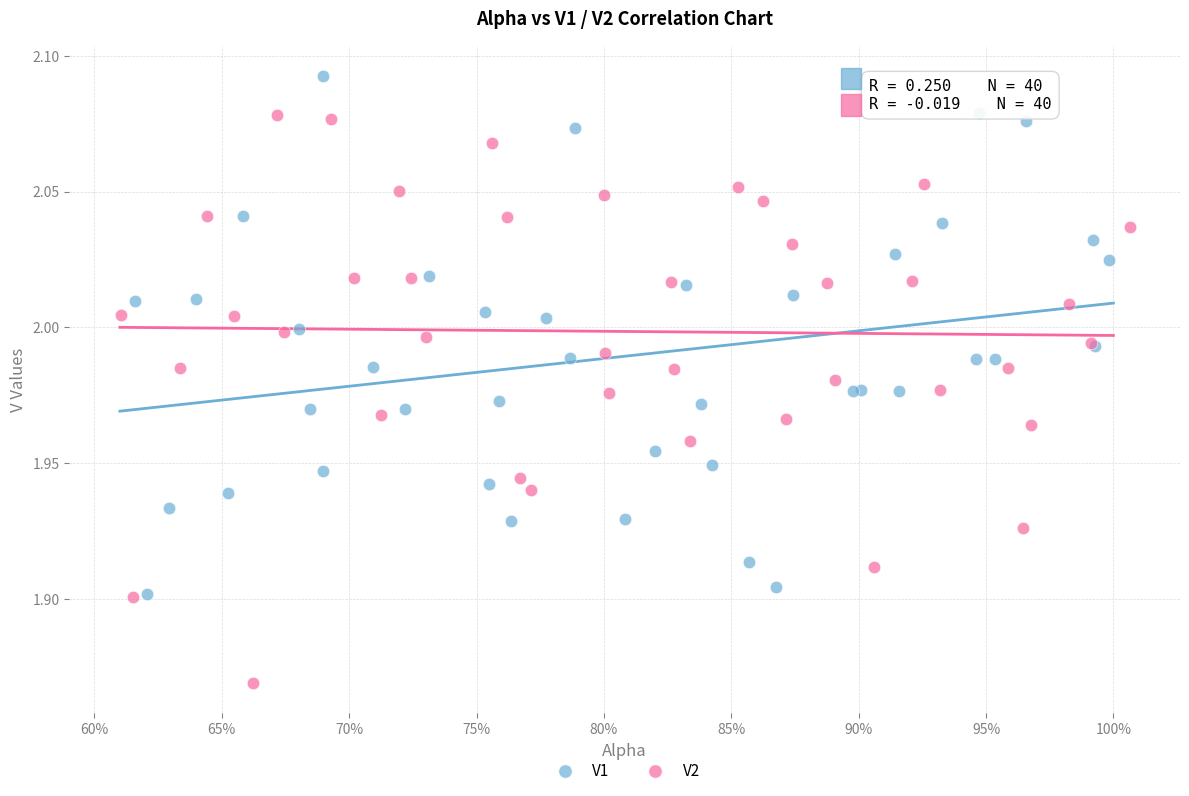

Which series reaches the maximum Y coordinate?

V1